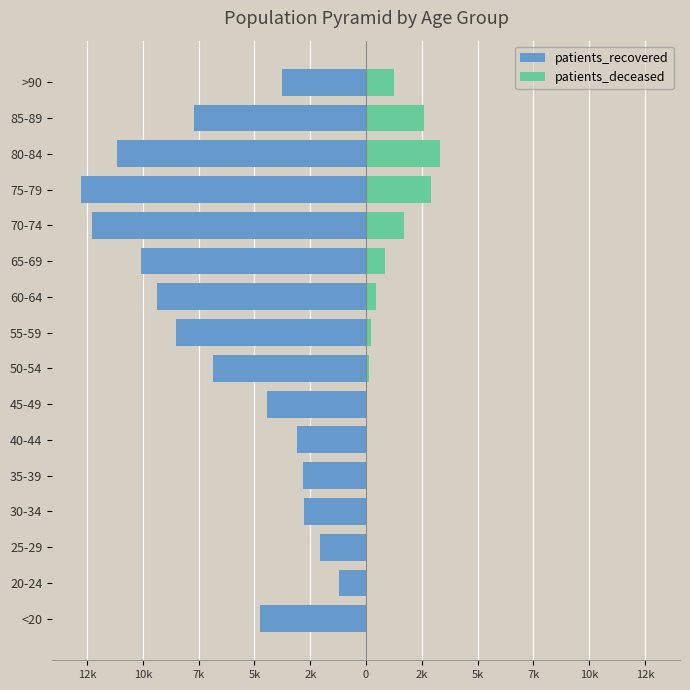

Are the bars horizontal?

Yes